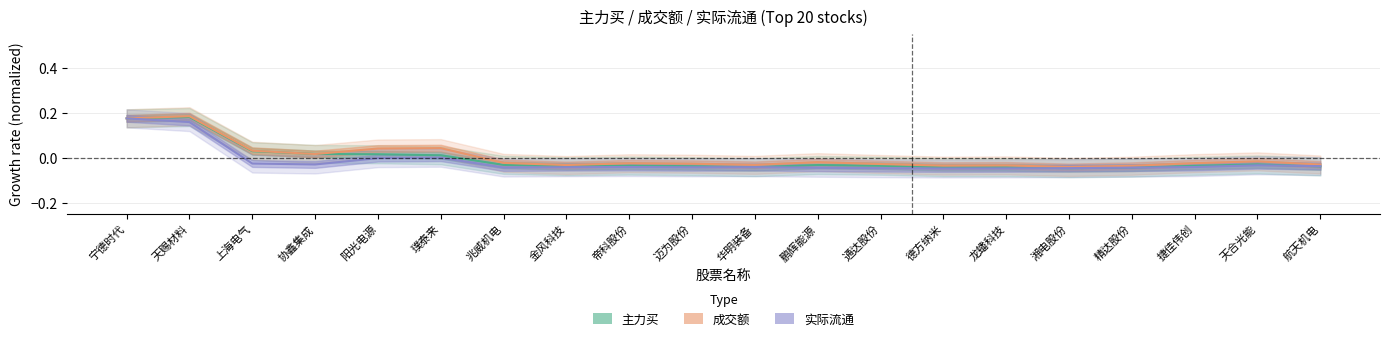

How many values in the 主力买 series exceed 0?

6